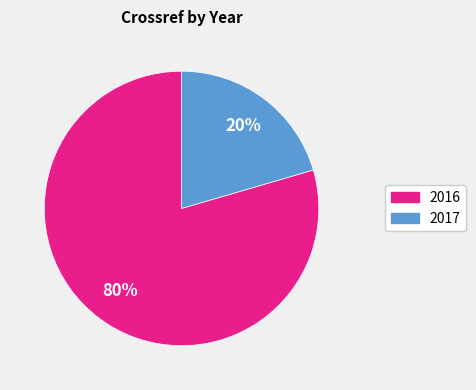

To the nearest percent, what is the combined percentage of 2016 and 2017?

100%